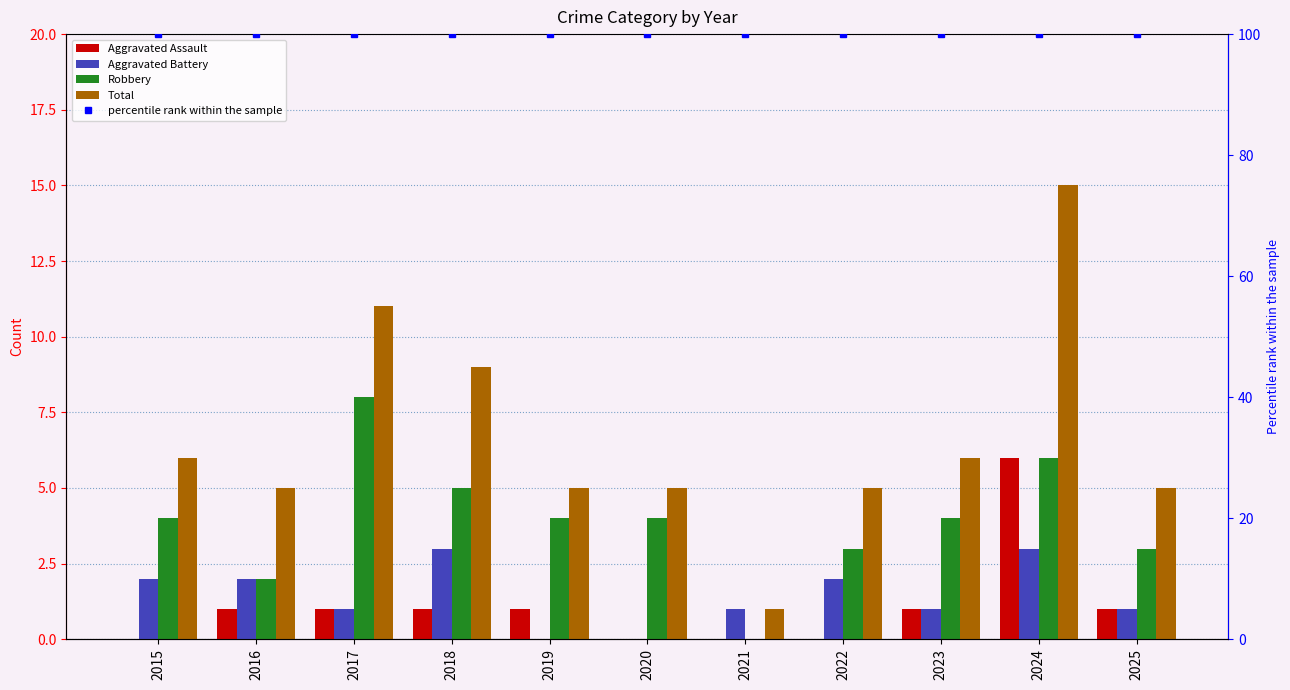

Reading right to left, list all the values displayed in this chart.

Aggravated Assault: 1	6	1	0	0	0	1	1	1	1	0
Aggravated Battery: 1	3	1	2	1	0	0	3	1	2	2
Robbery: 3	6	4	3	0	4	4	5	8	2	4
Total: 5	15	6	5	1	5	5	9	11	5	6
percentile rank within the sample: 100	100	100	100	100	100	100	100	100	100	100